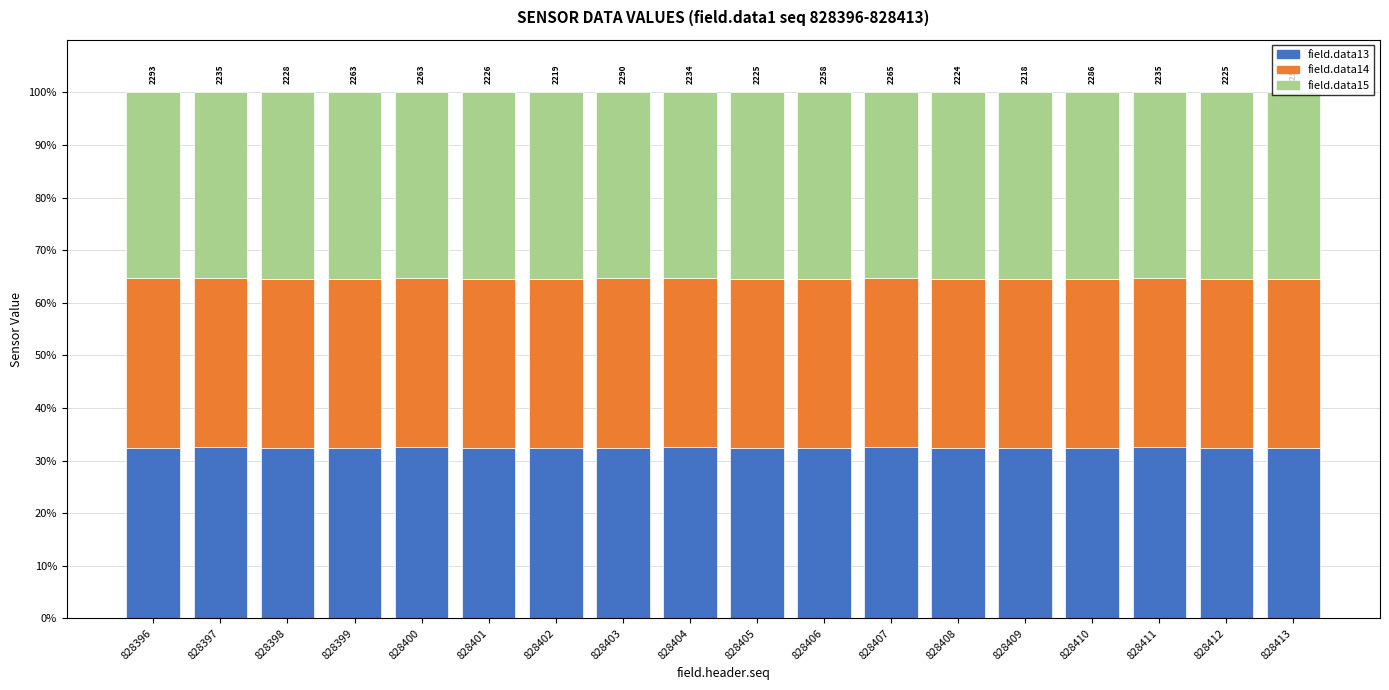

What is the maximum value for field.data13?

32.5